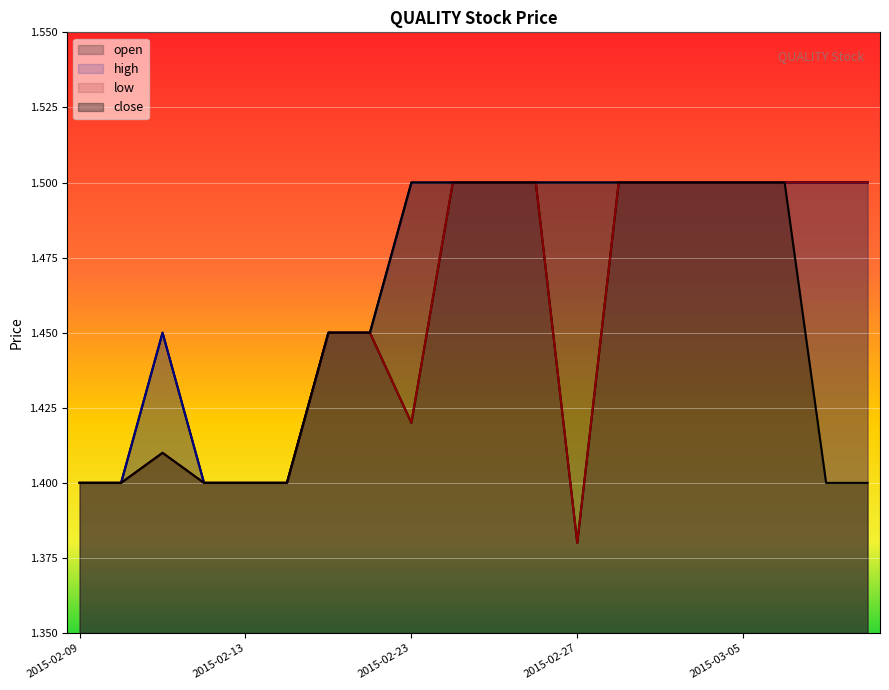

Which series has the largest total across all categories?

high